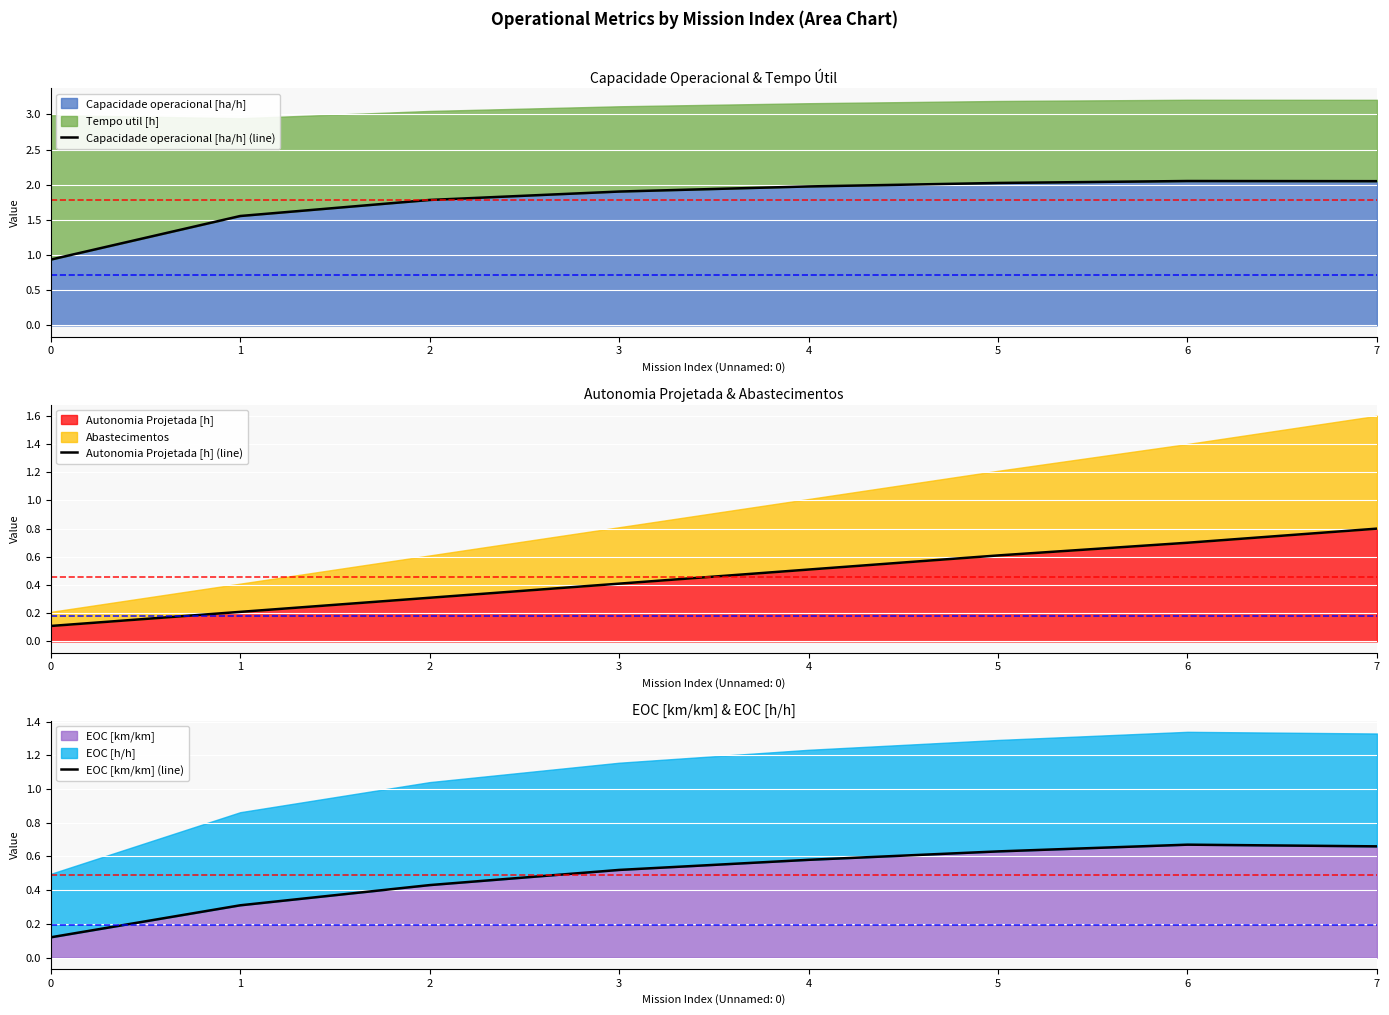

What is the value of the Autonomia Projetada [h] (line) point at the 6th from the left?

0.6